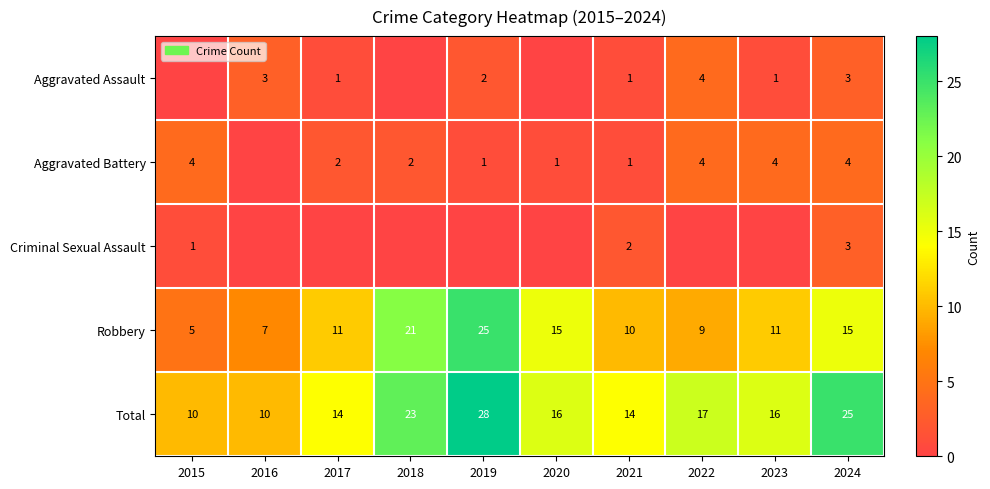

What is the minimum value for Robbery?

5